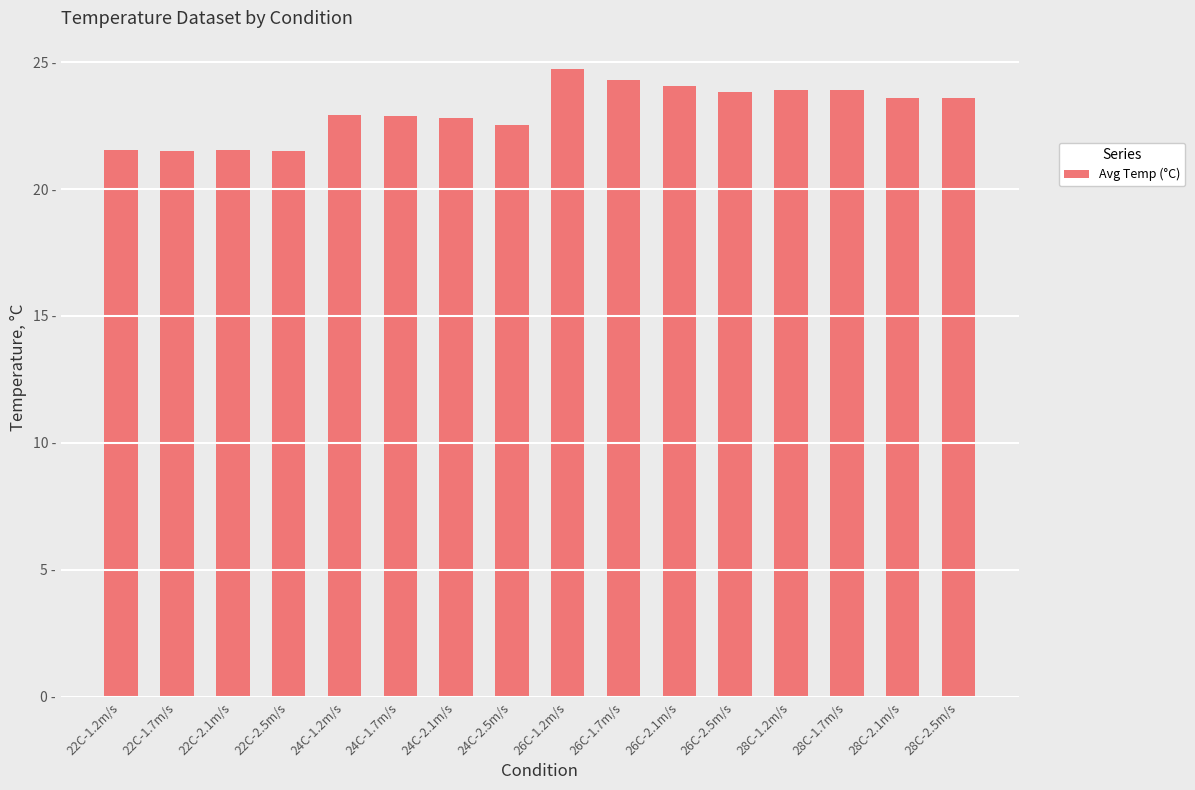

What is the sum of all values?

369.1